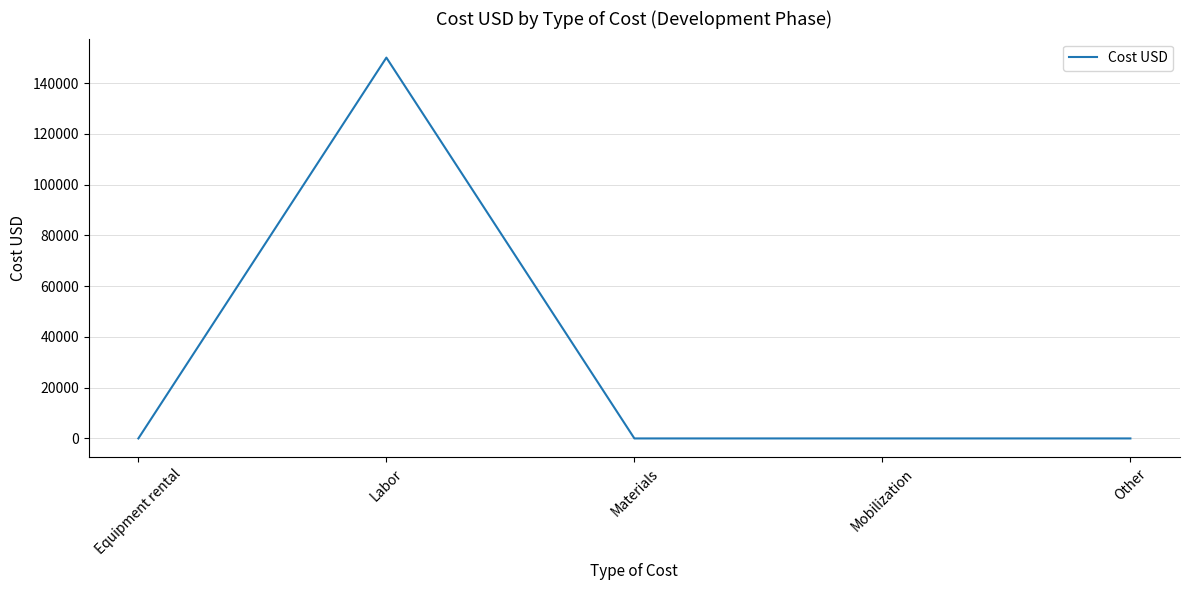

What is the sum of the values at Mobilization and Labor?

150000